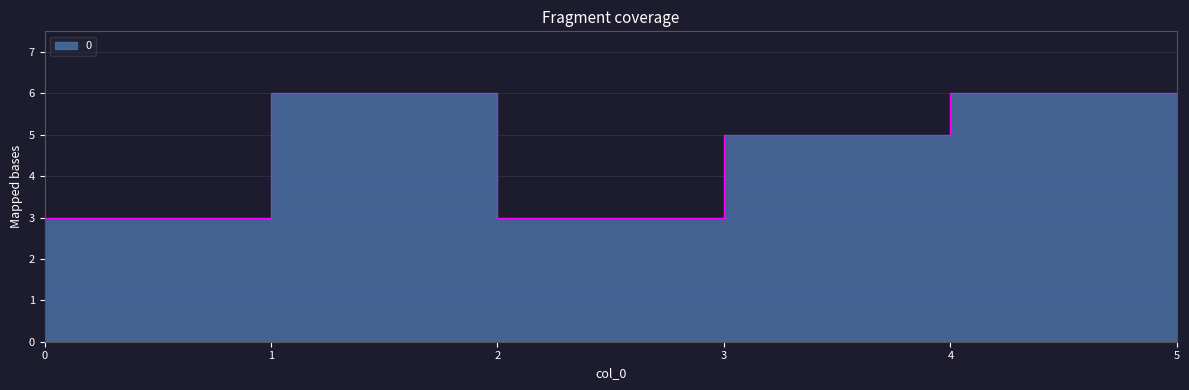

What is the value of the 5th point from the left?

6